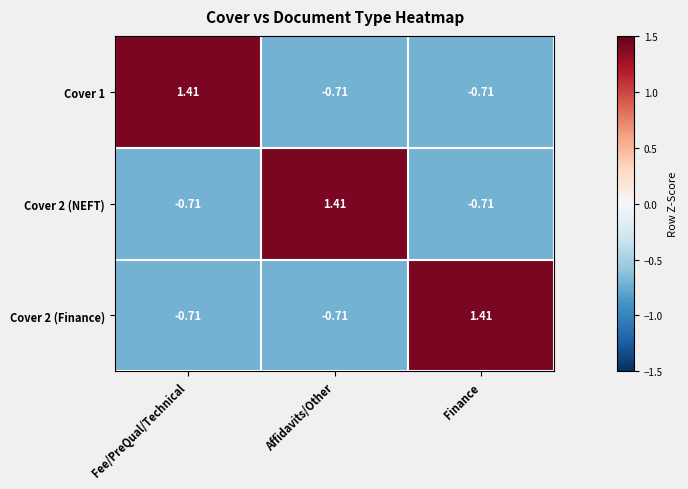

Where does the Cover 2 (Finance) series first go above 0?

Finance